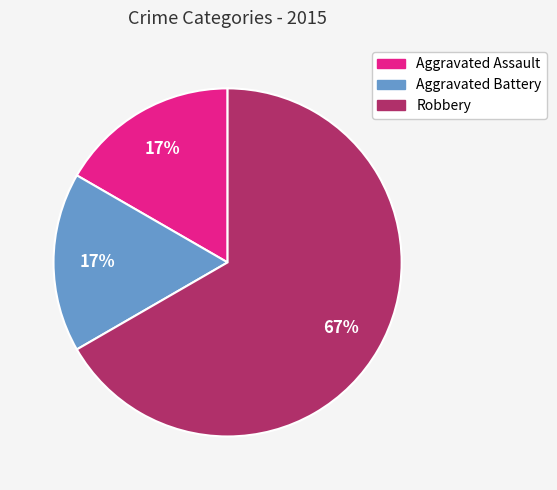

How many segments does this pie chart have?

3